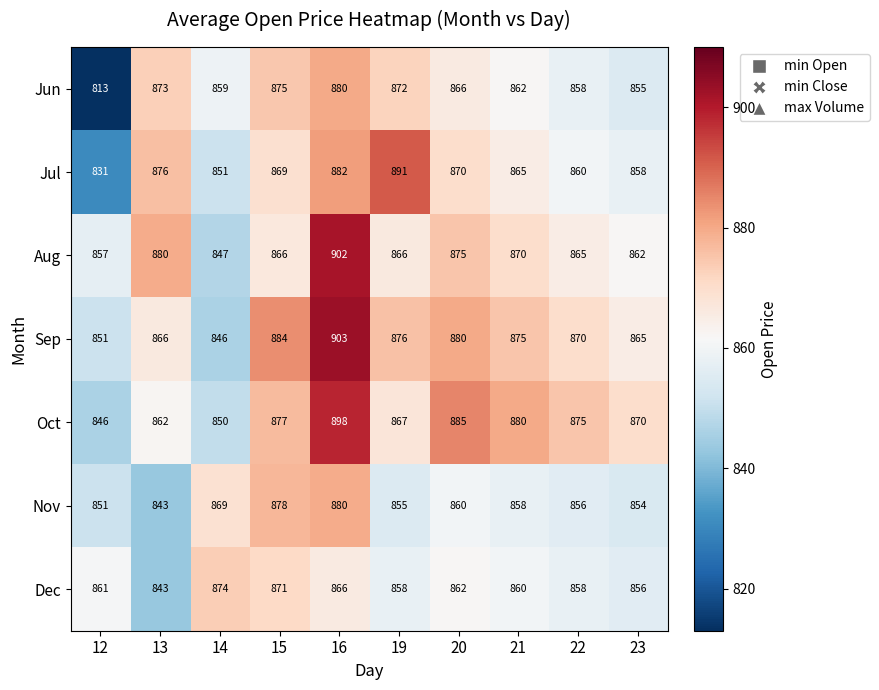

What is the maximum value shown in the chart?

903